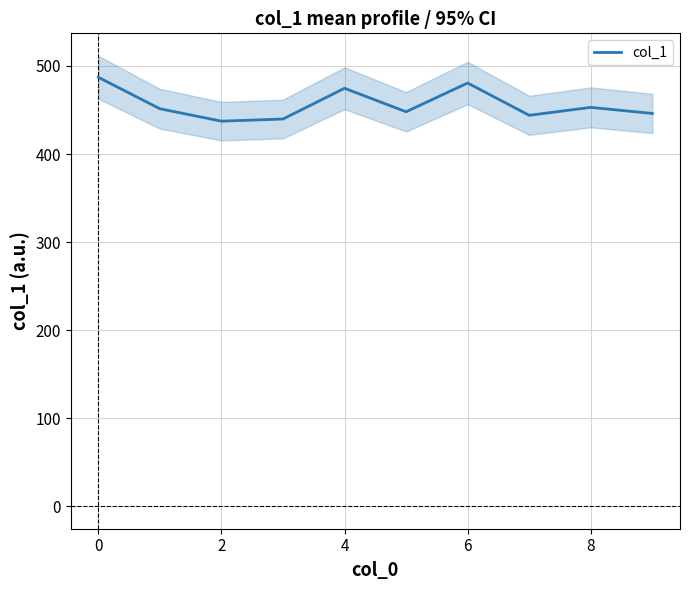

What is the lowest value of the col_1 series?

437.3